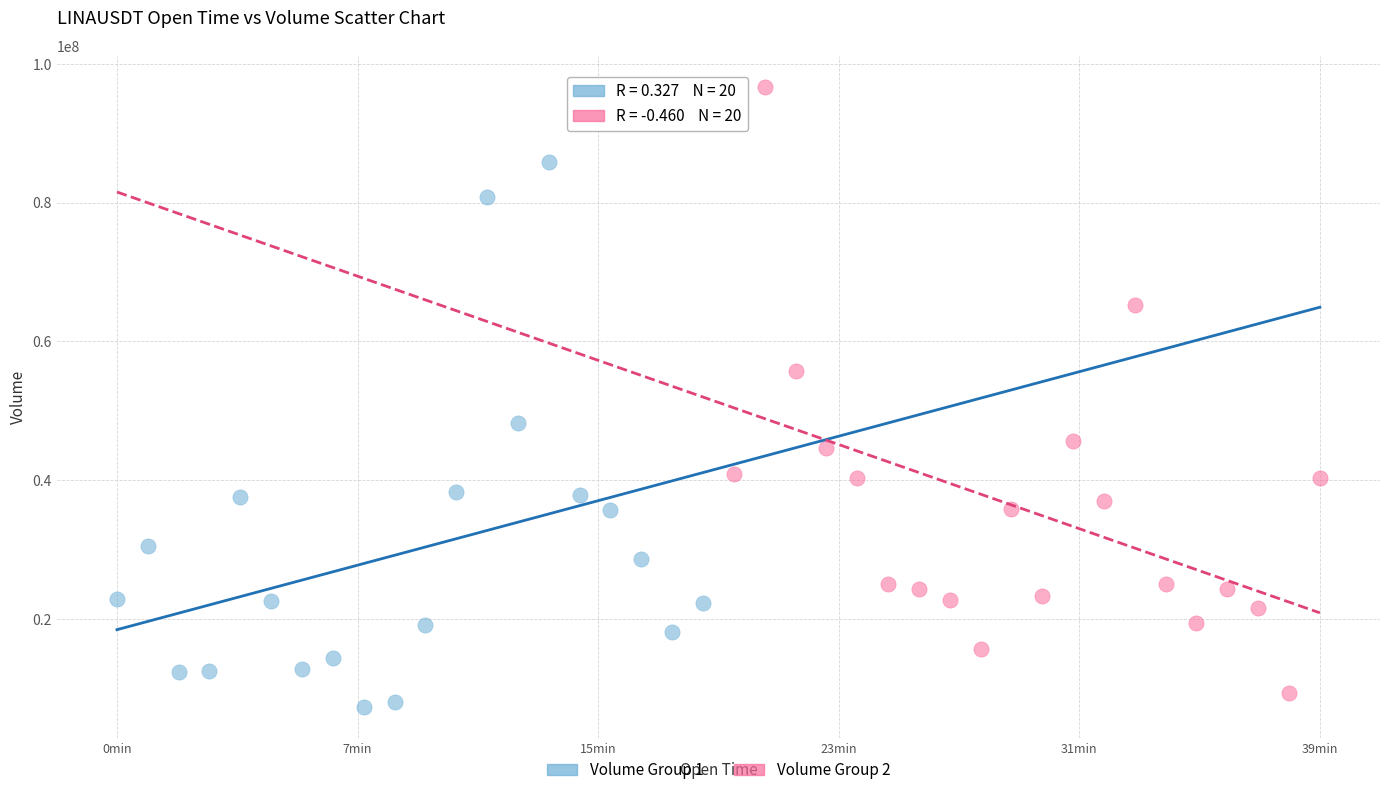

What are all the series names shown in the legend?

Volume Group 1, Volume Group 2